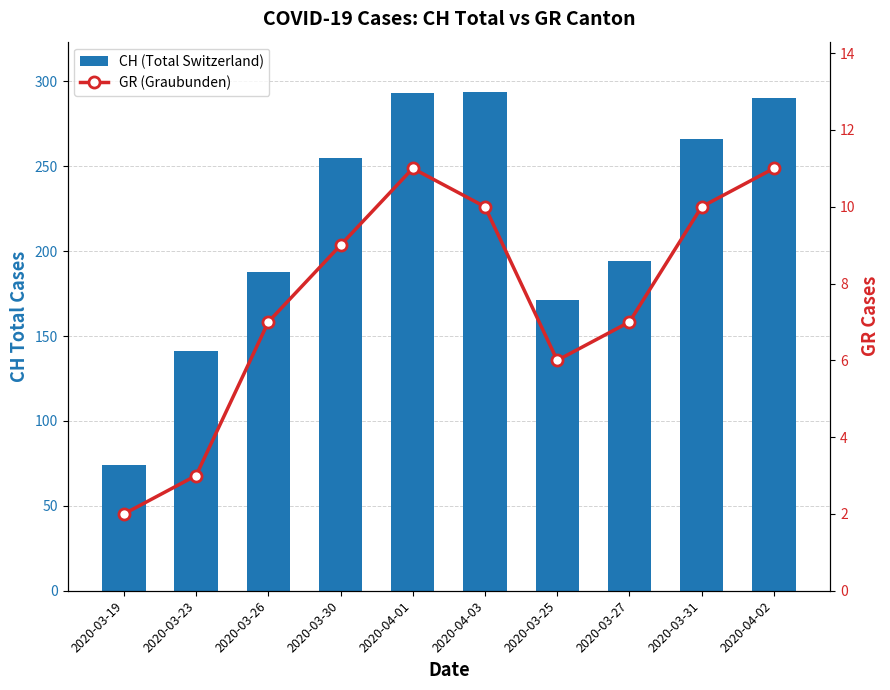

What is the greatest value displayed?

294